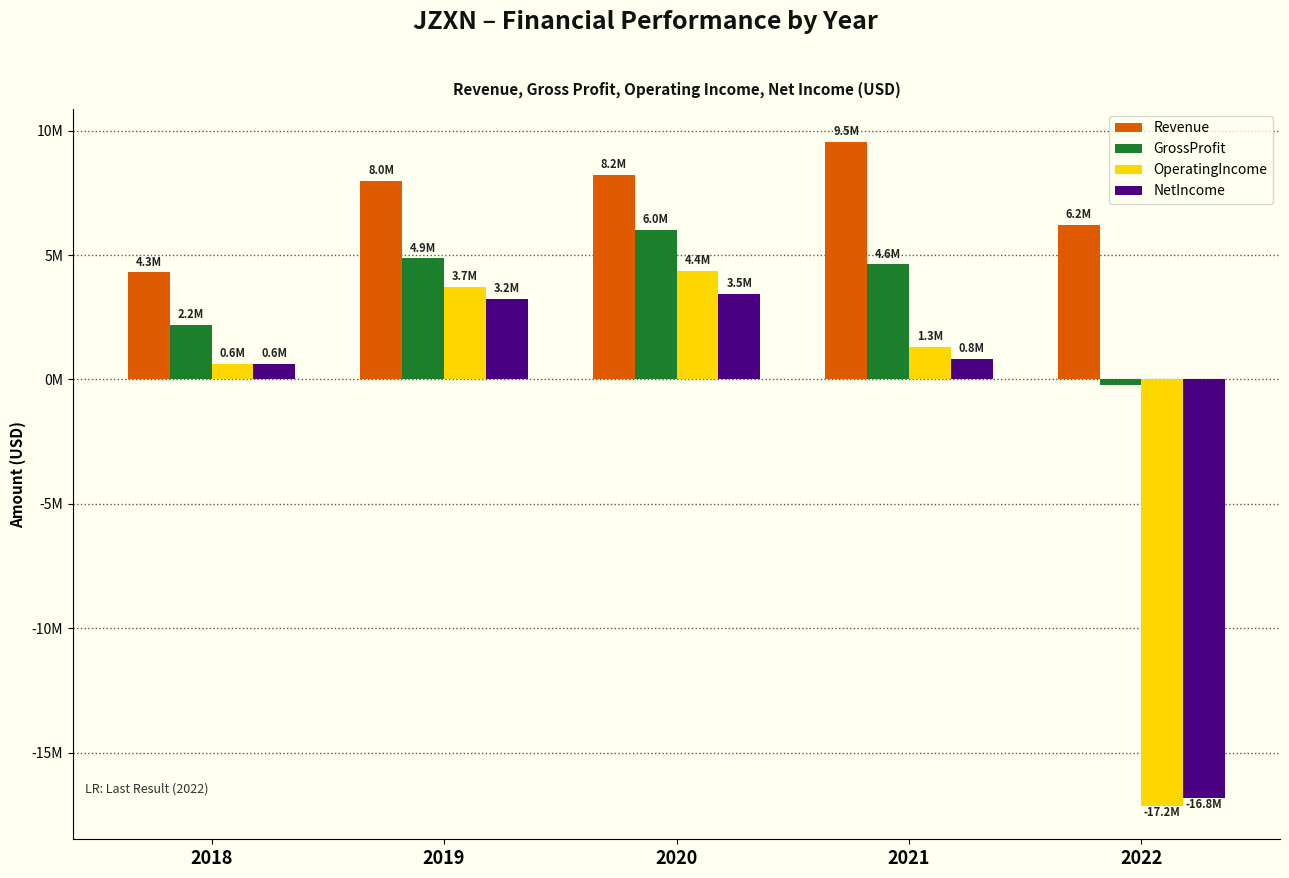

Is the value of GrossProfit at 2020 greater than the value of OperatingIncome at 2018?

Yes